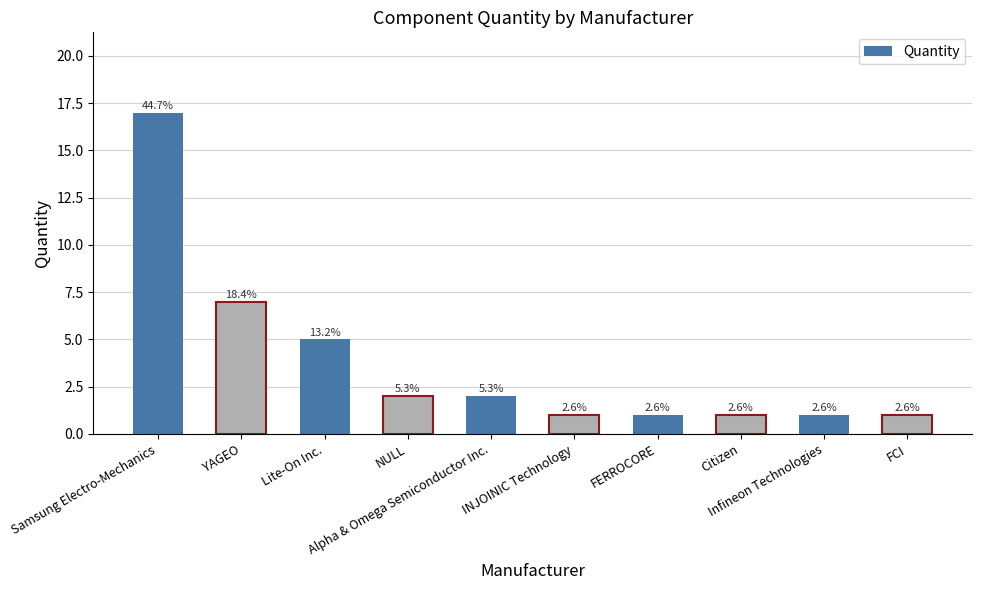

Are the bars horizontal?

No